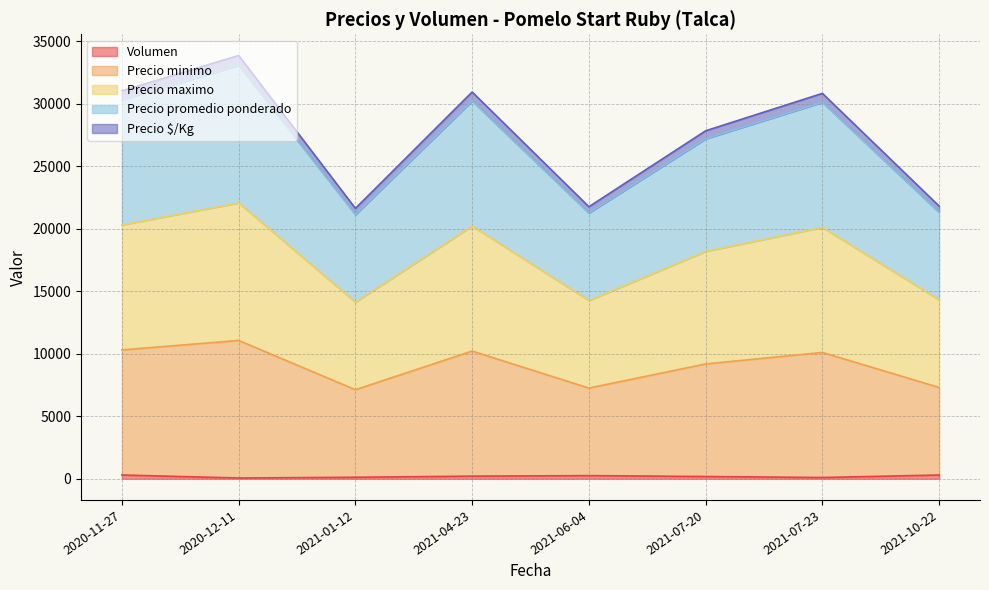

What is the difference between the maximum and second lowest values in the Volumen series?

200